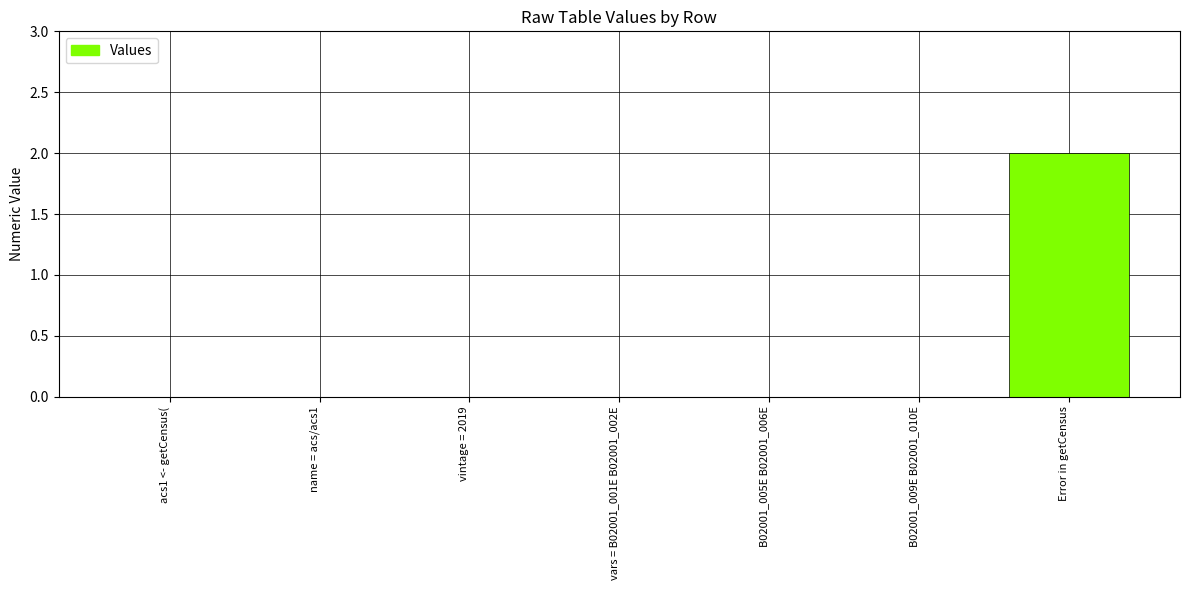

Between name = acs/acs1 and Error in getCensus, which is larger?

Error in getCensus